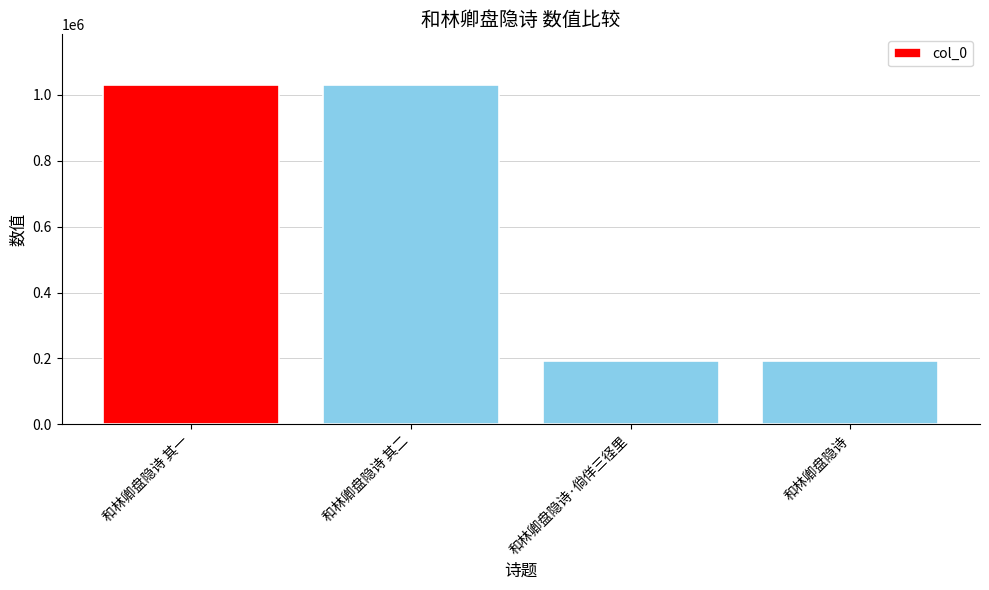

The chart shows a value of 257251 at 和林卿盘隐诗. True or false?

False